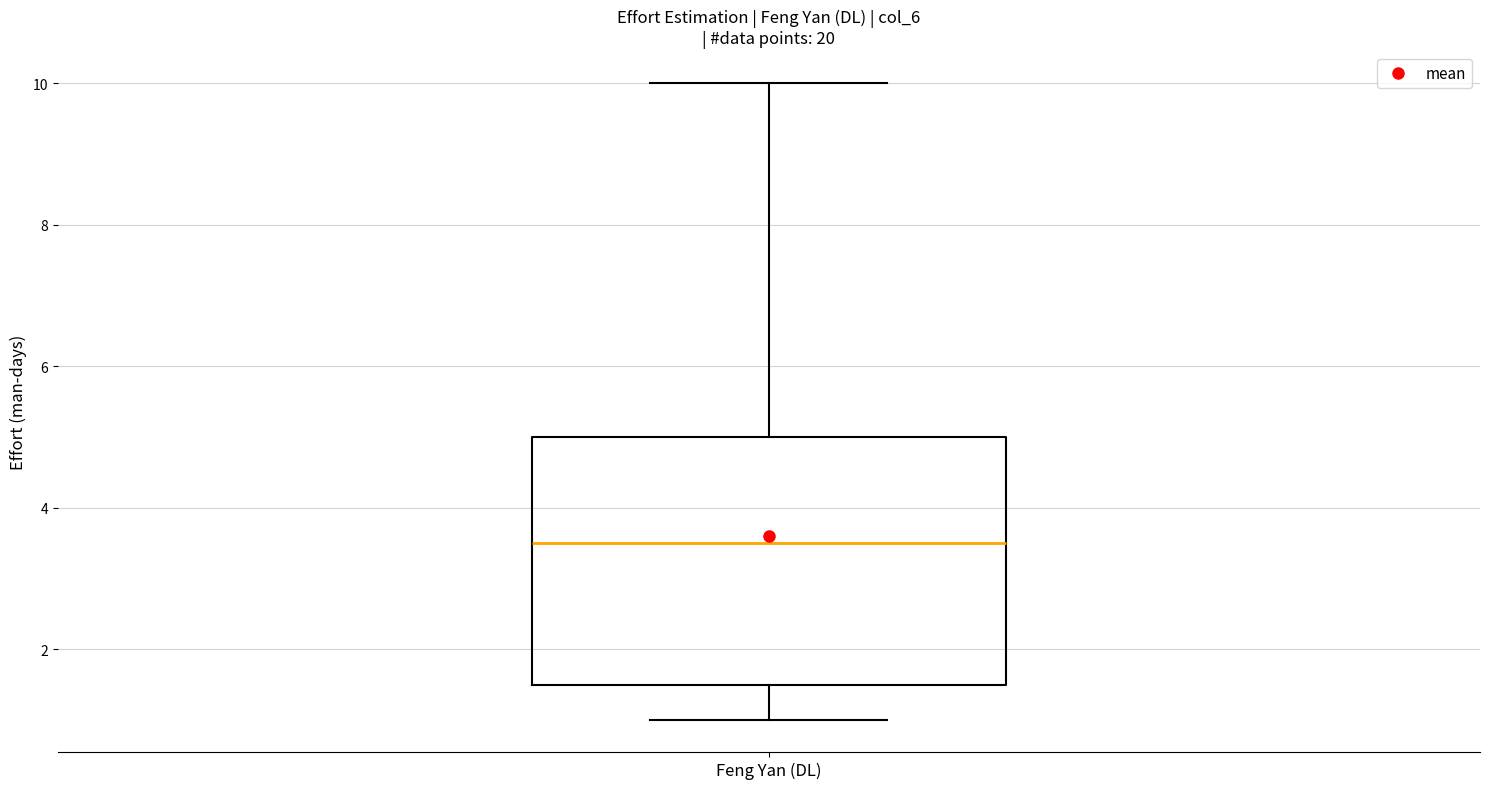

Read this box plot against the y-axis: the position of the median line, the range covered by the box, and the ends of both whiskers. The values are not printed on the chart, so give them approximately, as read against the axis.

median 3.6, box 1.6 to 5.0, whiskers 1.0 to 10.0